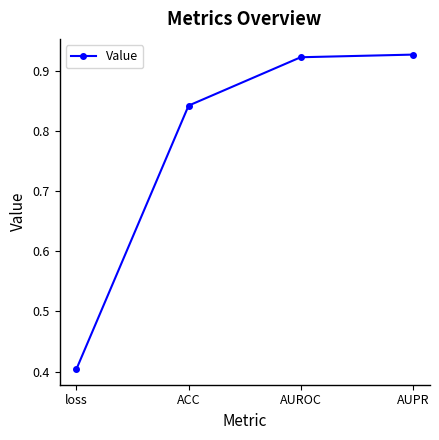

True or false: the data has more than 2 interior local peaks.

False